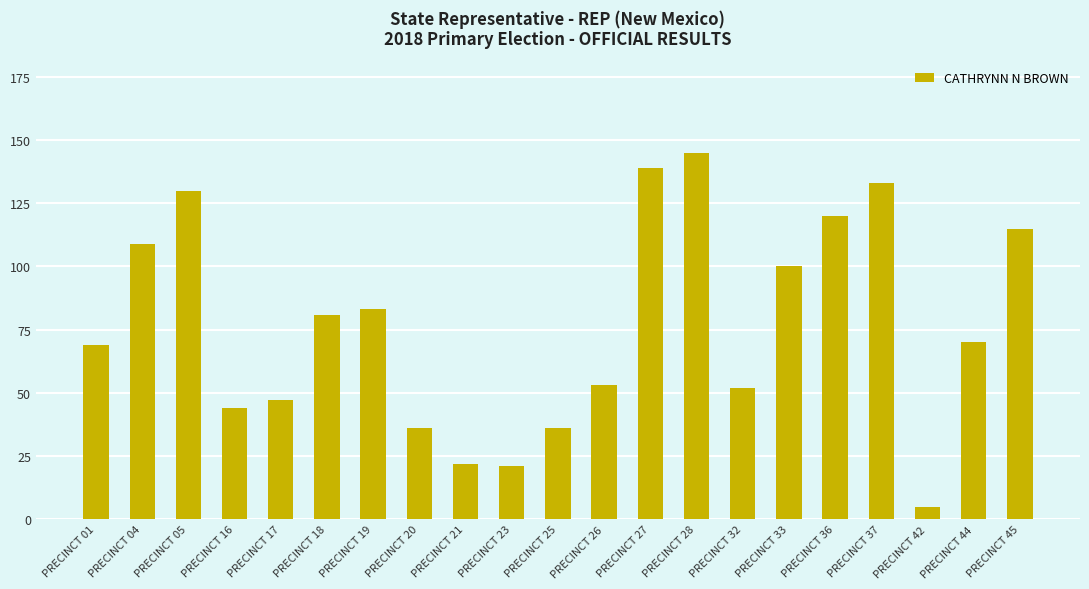

Which has a higher value, PRECINCT 36 or PRECINCT 44?

PRECINCT 36